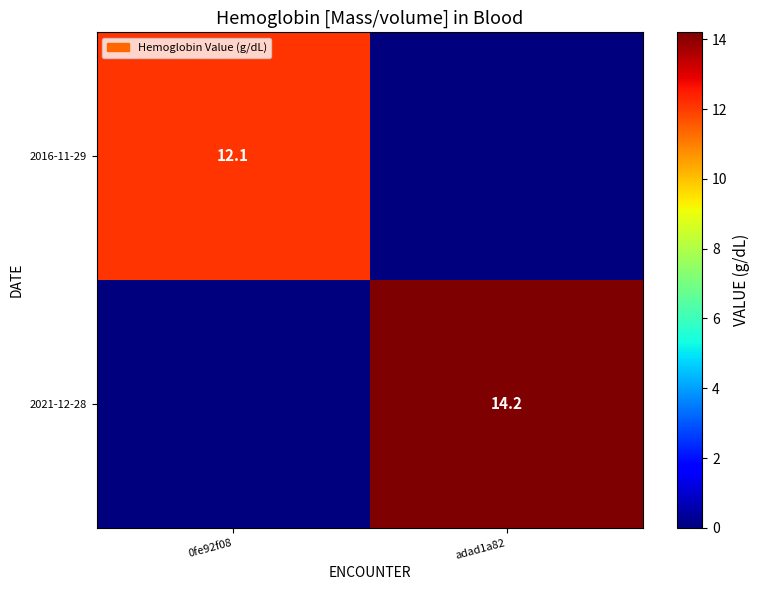

What is the spread (max minus min) of values at 0fe92f08?

12.1